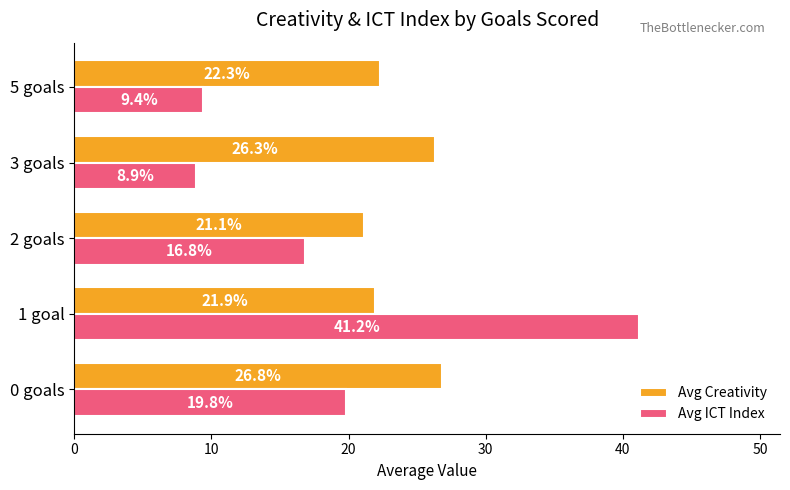

Rank the series by their average value, from highest to lowest.

Avg Creativity, Avg ICT Index